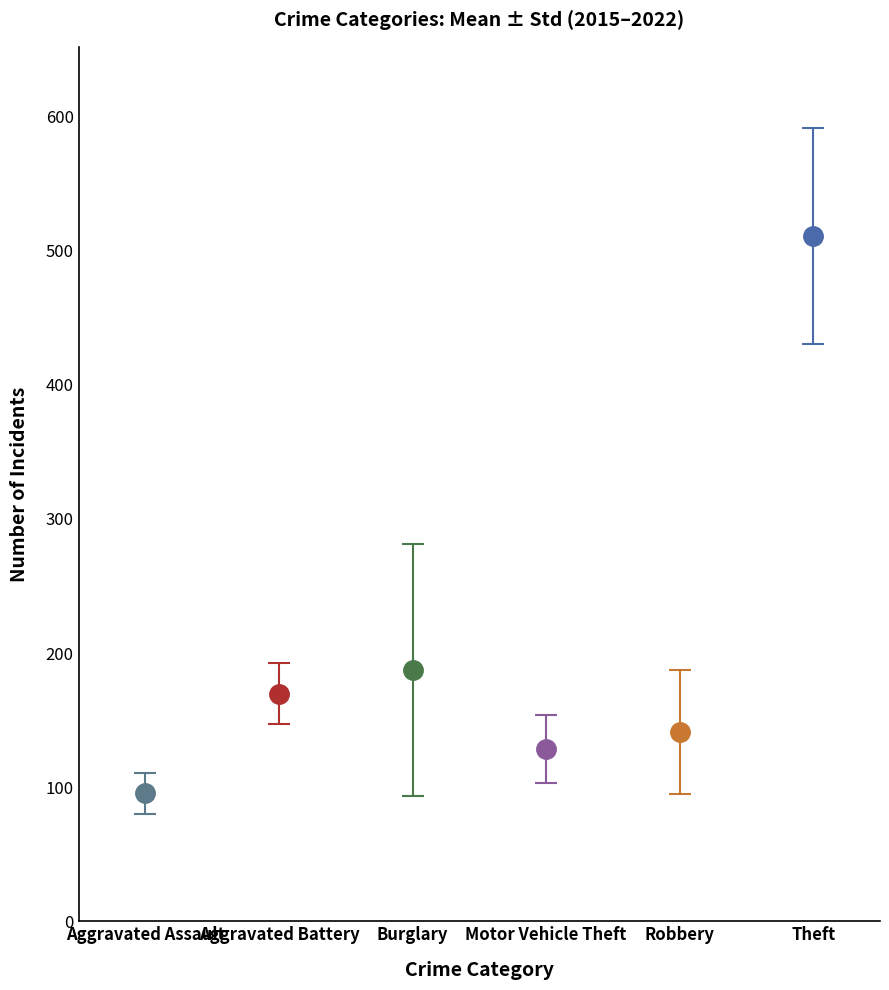

How many bars are there in each group?

6